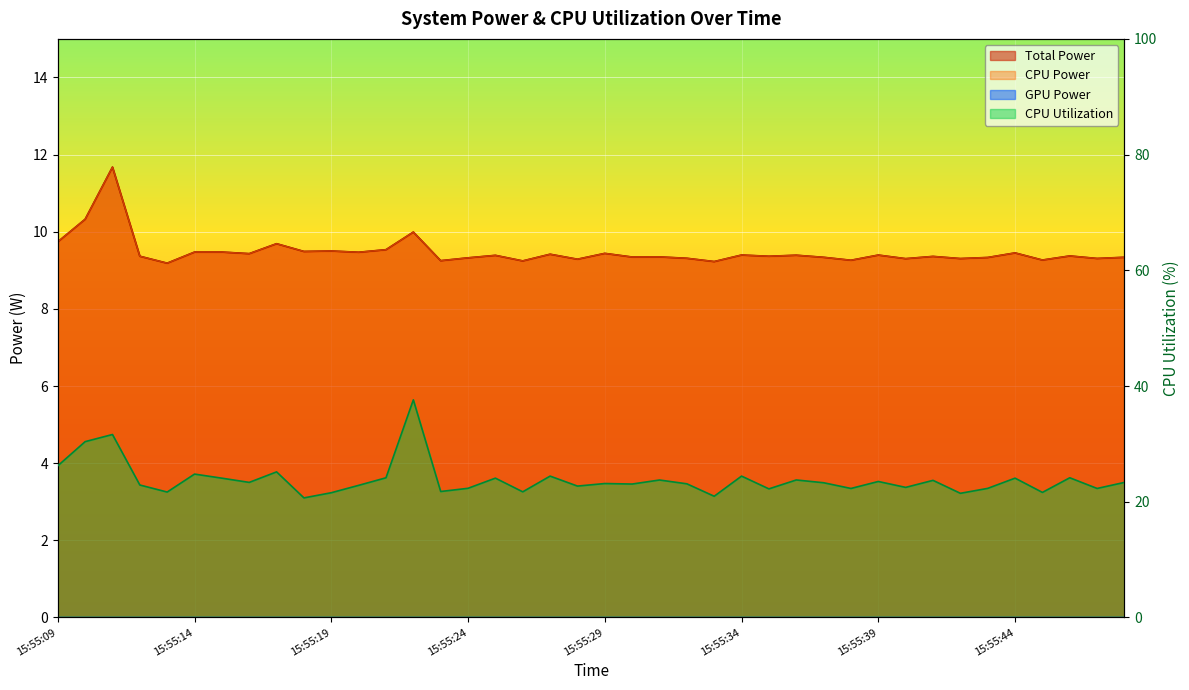

At how many categories does at least one series exceed 21?

38